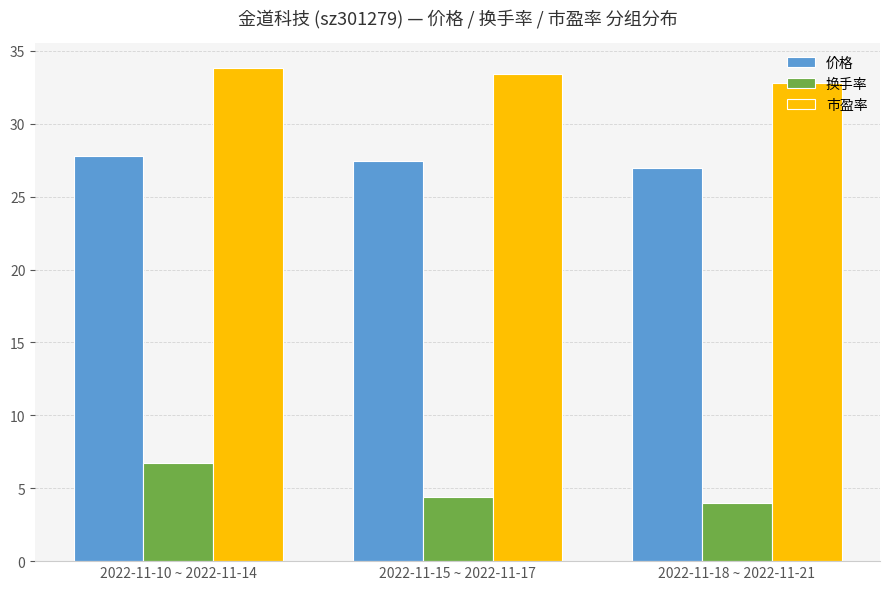

Rank the categories by 换手率 value from lowest to highest.

2022-11-18 ~ 2022-11-21, 2022-11-15 ~ 2022-11-17, 2022-11-10 ~ 2022-11-14